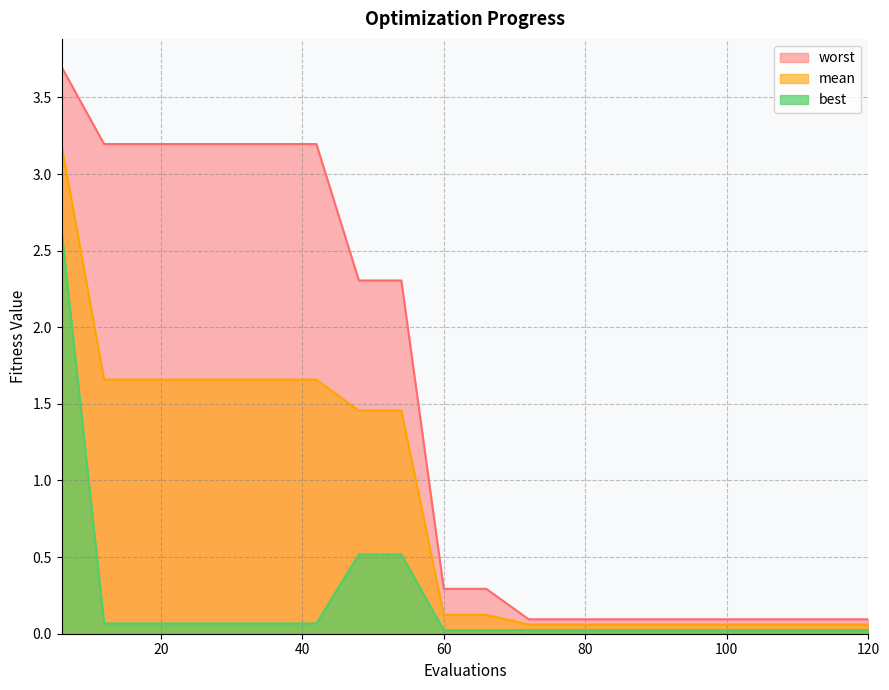

At which category is the sum across all series the highest?

6